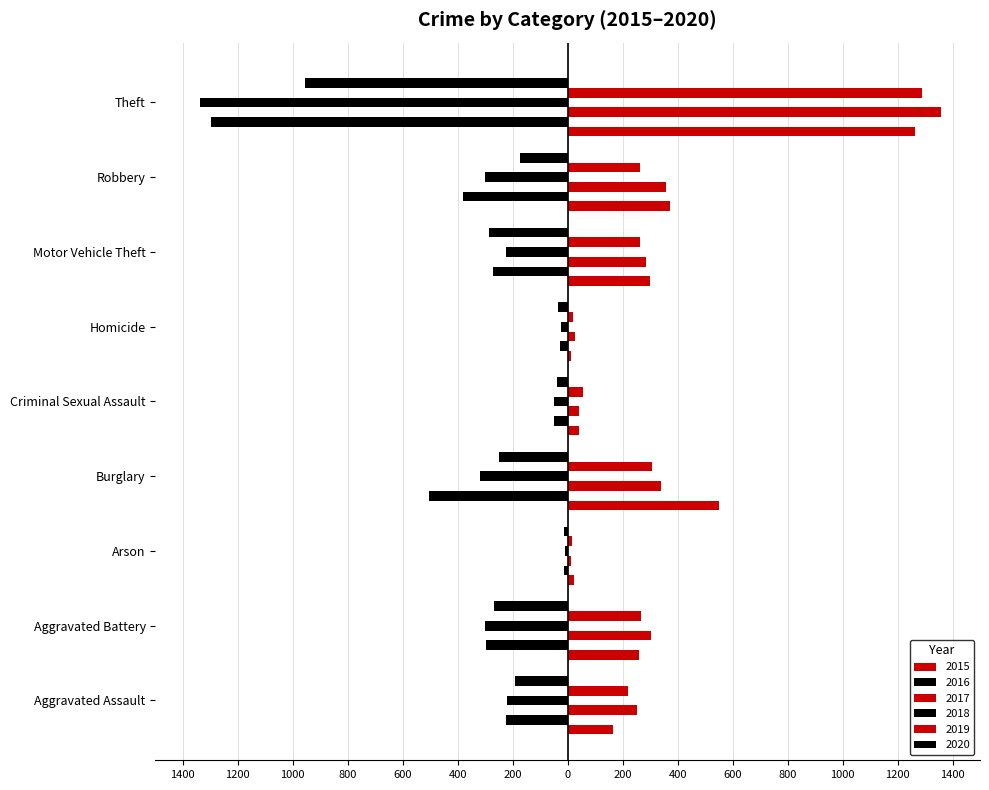

What is the average value of the 2016 series?

-341